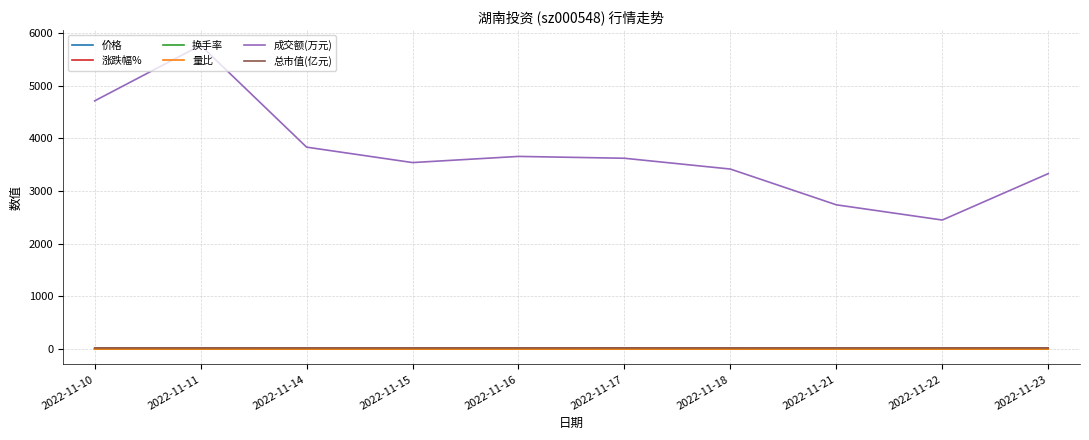

At which category is the sum across all series the highest?

2022-11-11